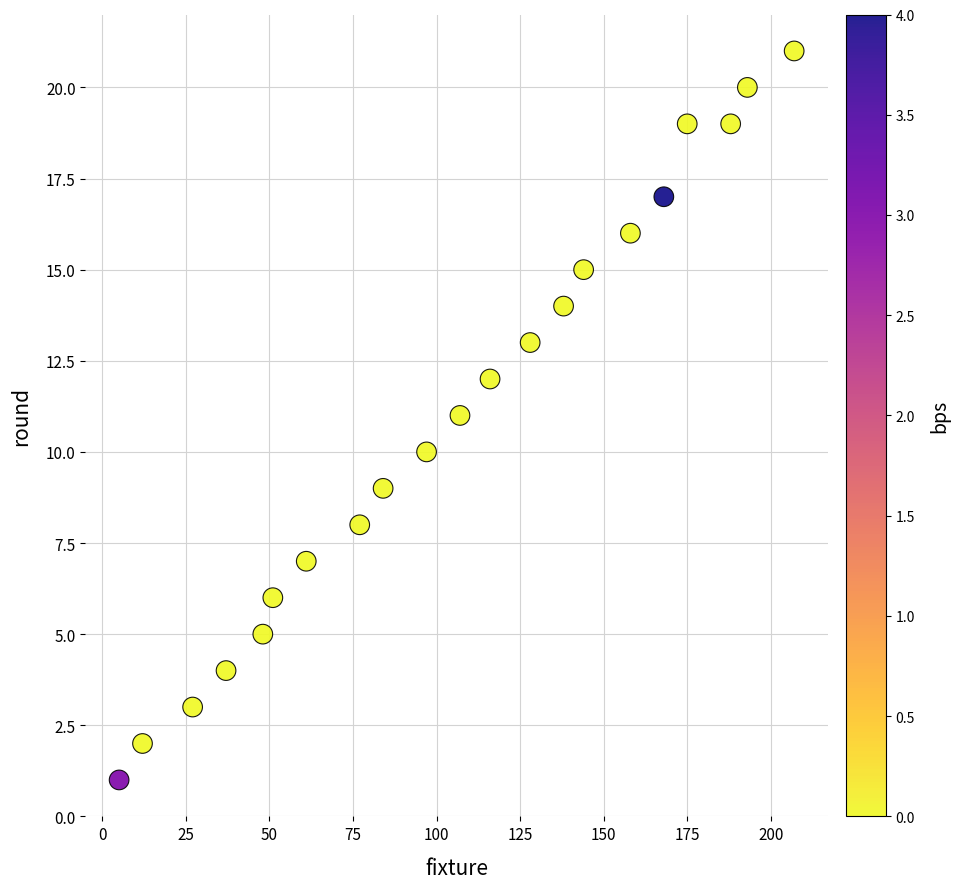

What is the range of X values (max minus min)?

202